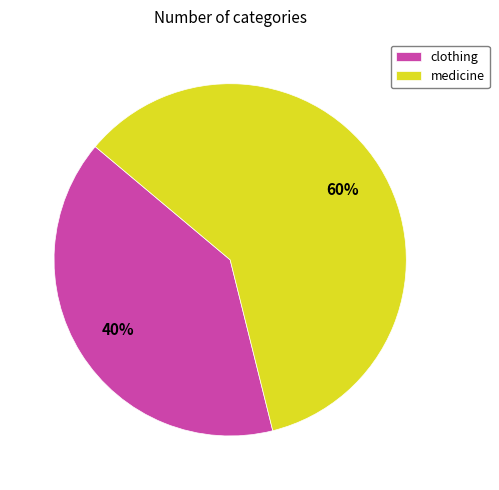

Which category has the smallest portion of the pie?

clothing